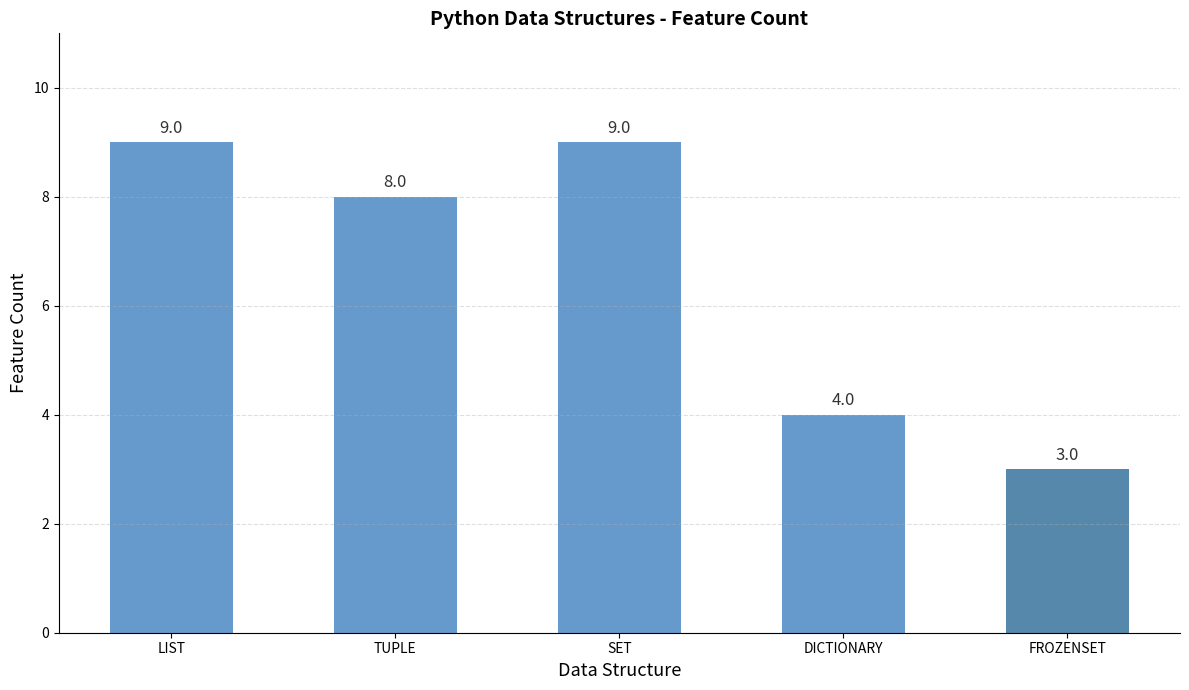

What position from the left is FROZENSET?

5